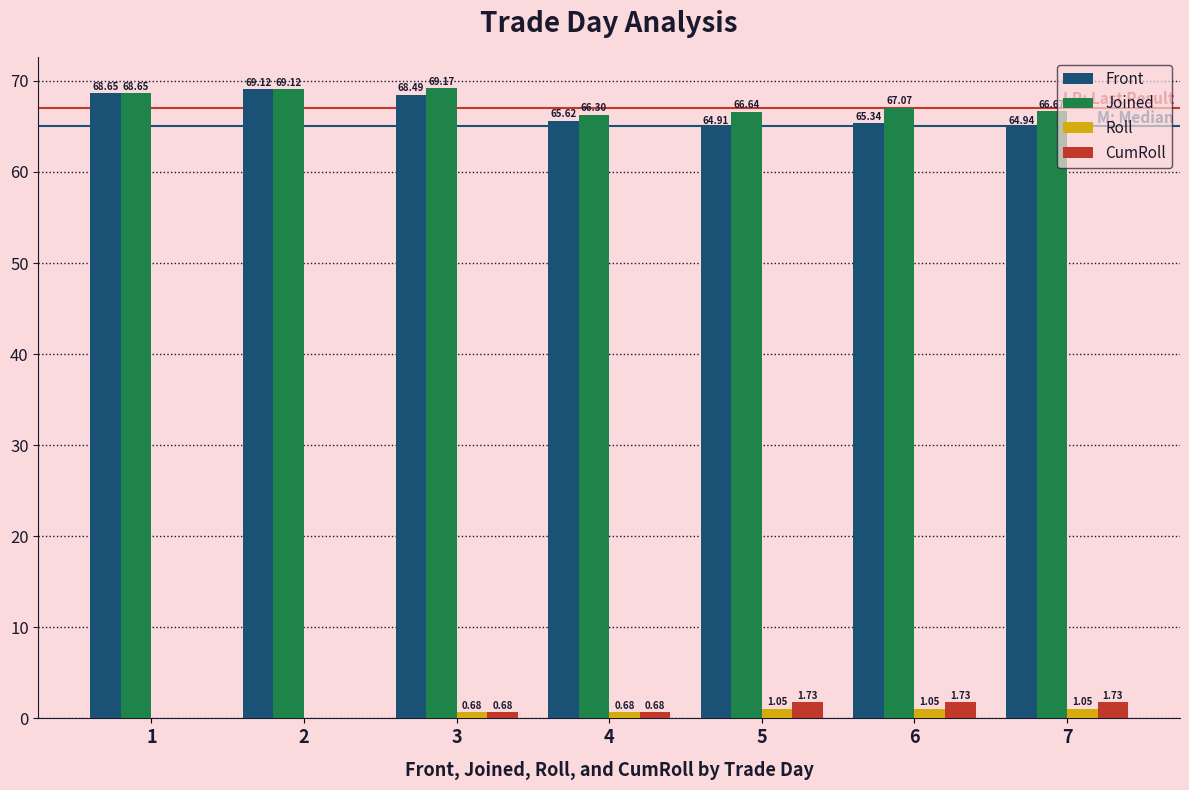

Which series has the largest range (max minus min)?

Front